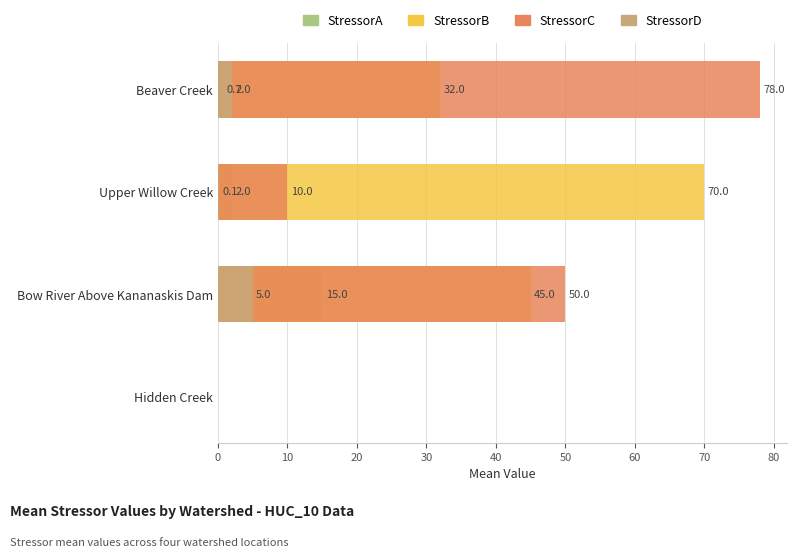

Does the chart contain any negative values?

No